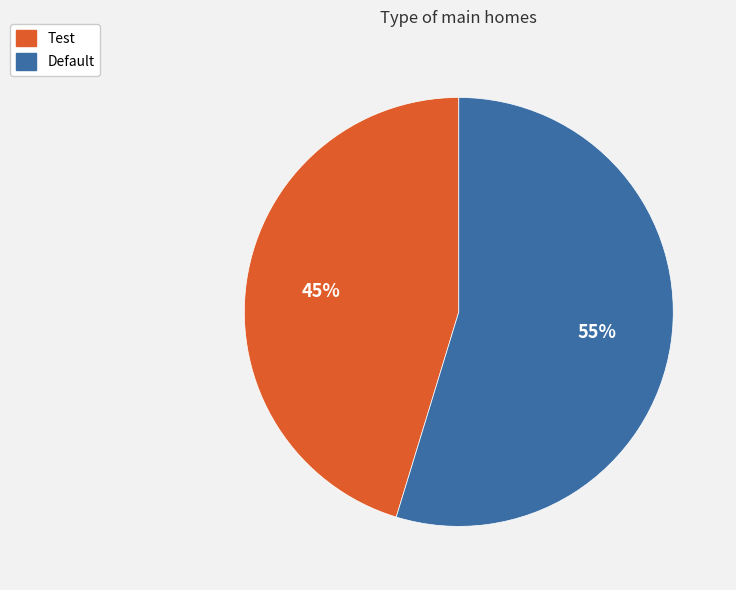

Does Default account for over 50% of the chart?

Yes